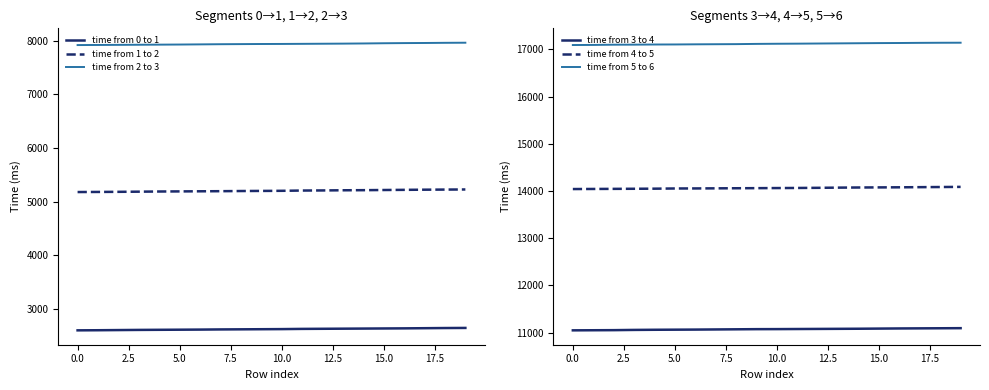

What is the maximum value for time from 0 to 1?

2641